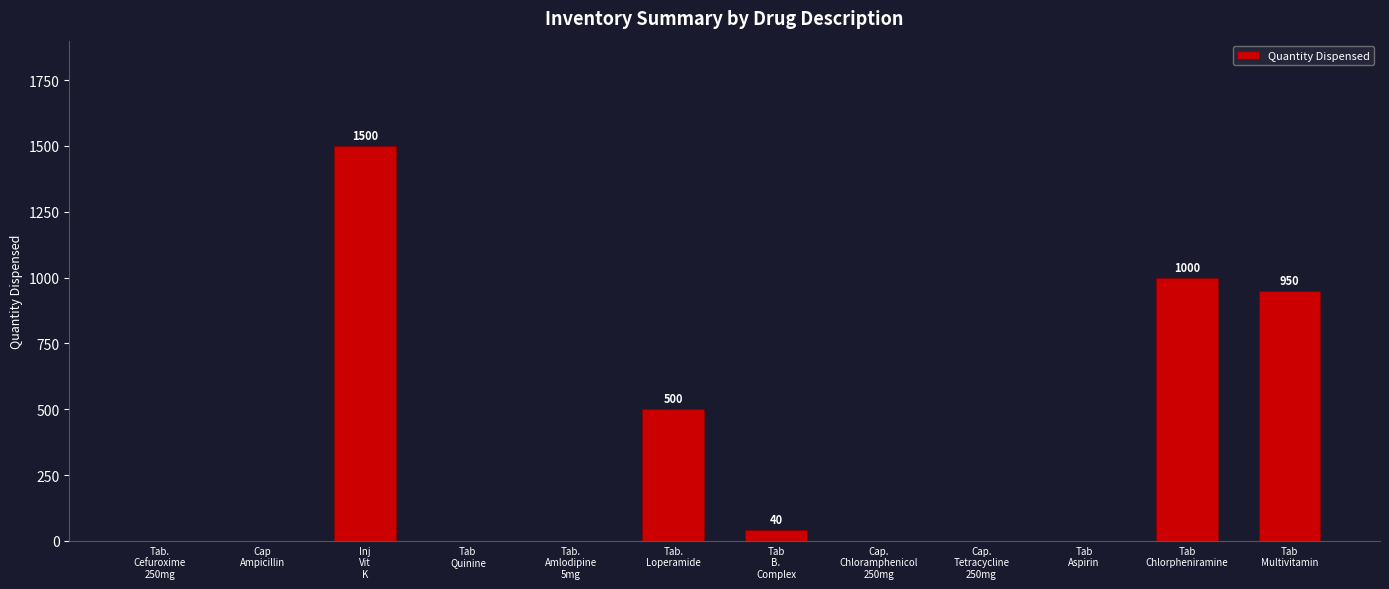

What is the sum of all values?

3990